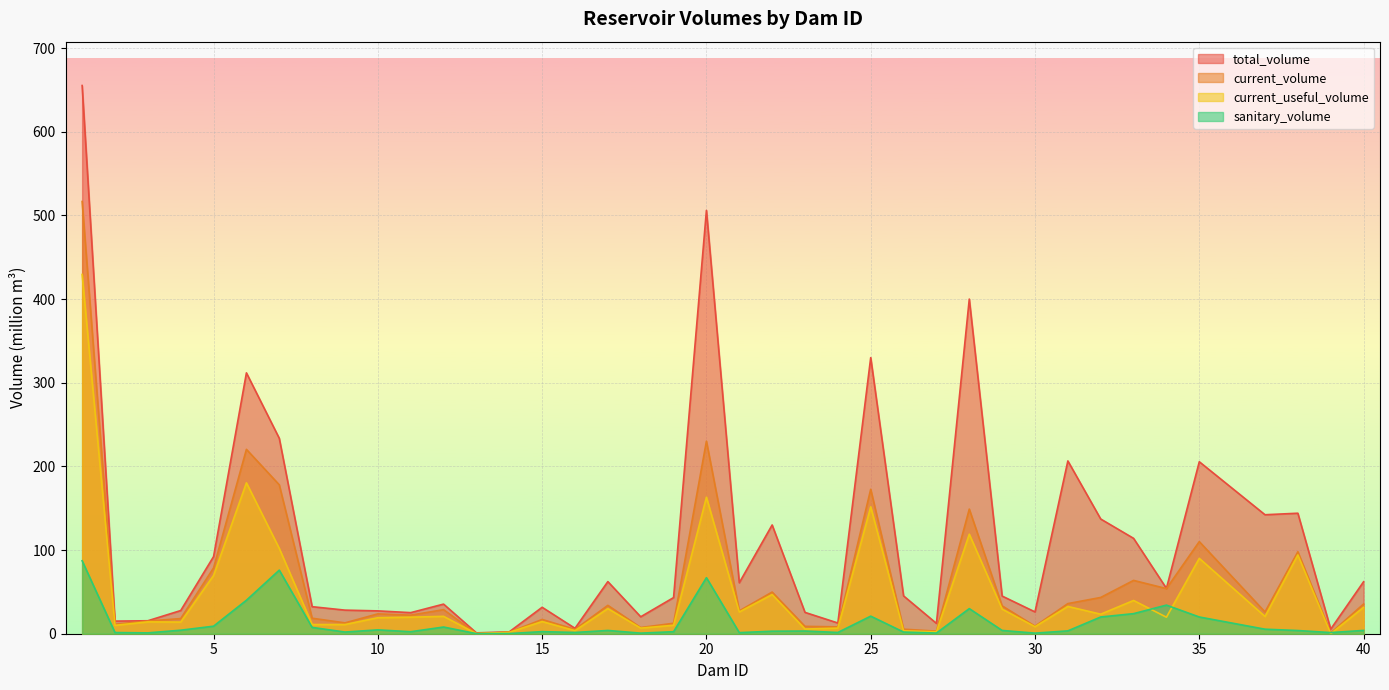

What is the value of the current_volume point at the 33rd from the left?

63.7